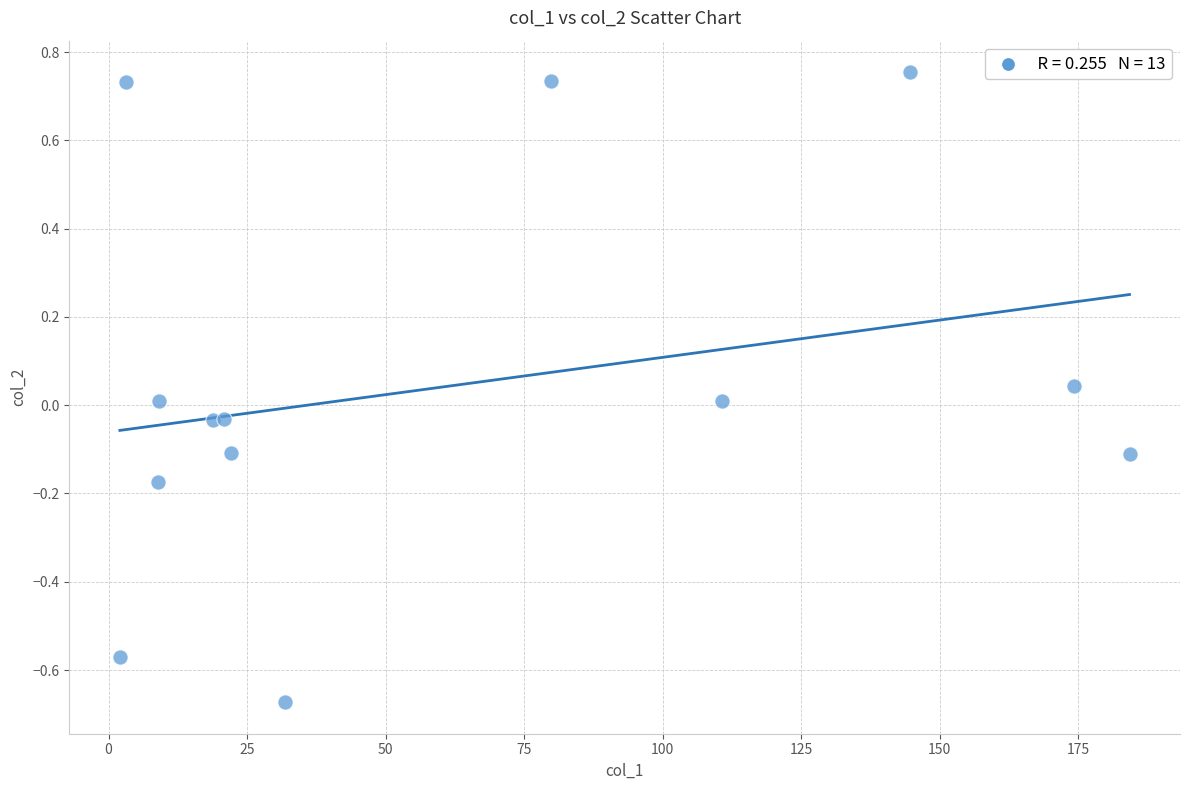

What is the range of X values (max minus min)?

182.2